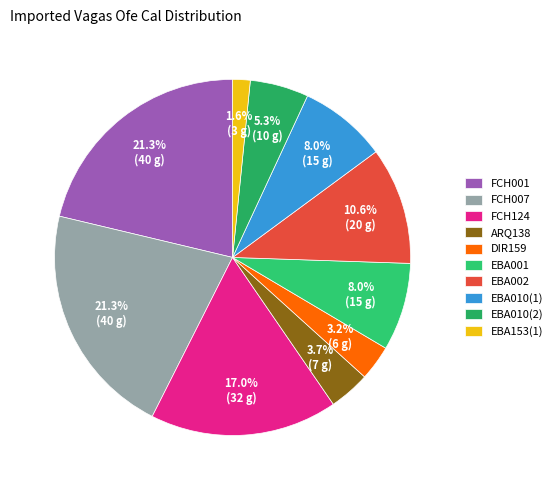

How many segments does this pie chart have?

10